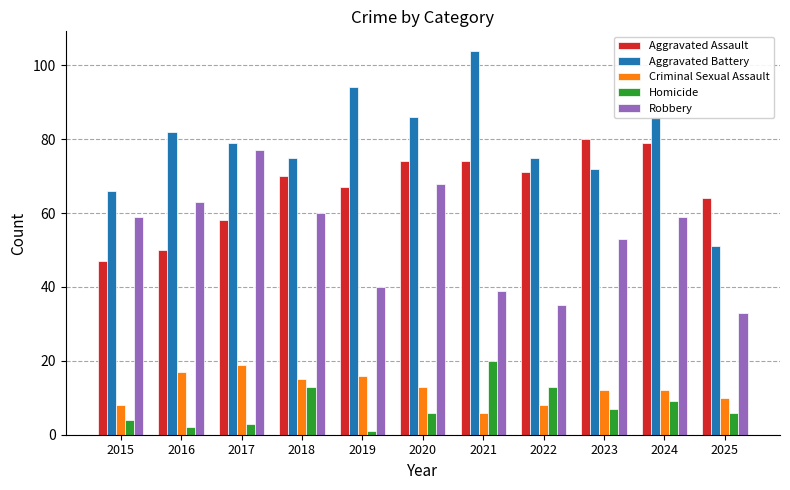

At which label is Robbery closest to 55?

2023